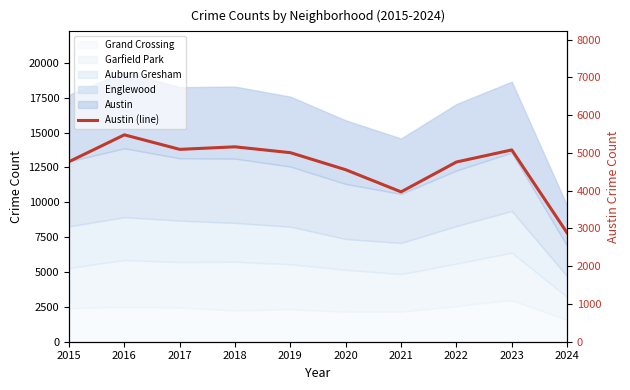

What is the approximate value at 2017?

5096